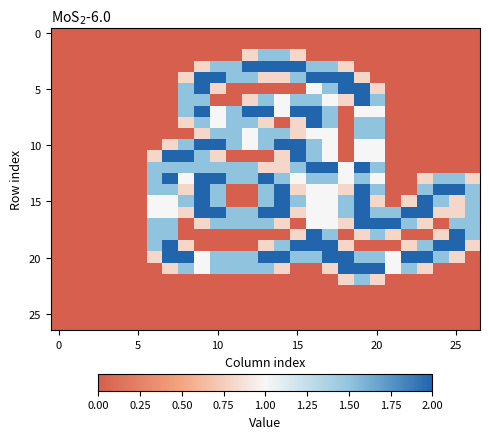

Count the number of data series in this chart.

27